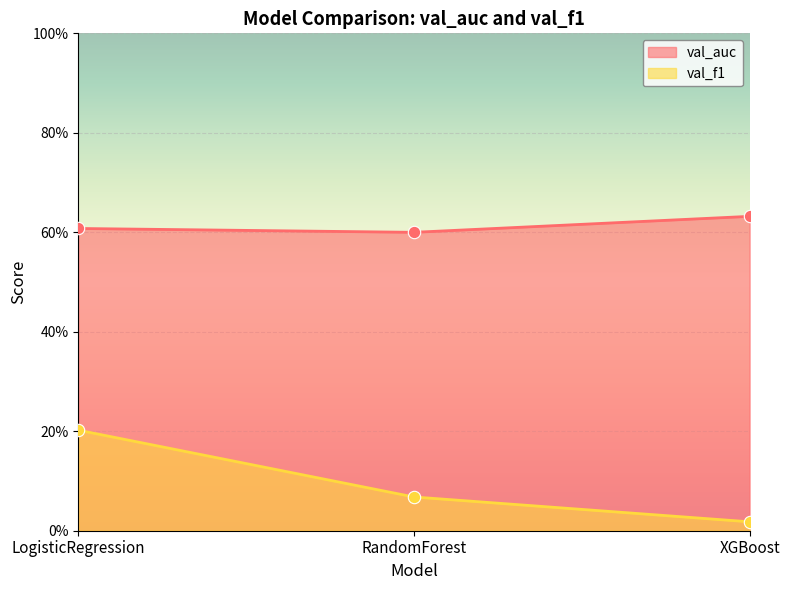

At how many categories does at least one series exceed 0?

3